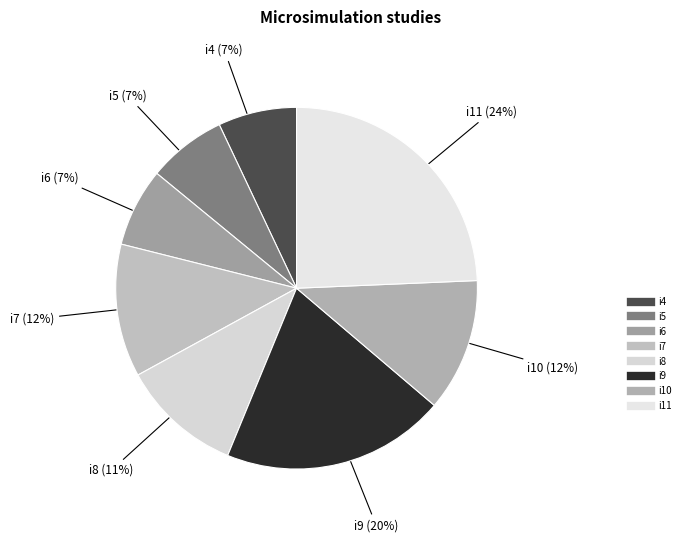

Is there any slice that represents more than half of the pie?

No